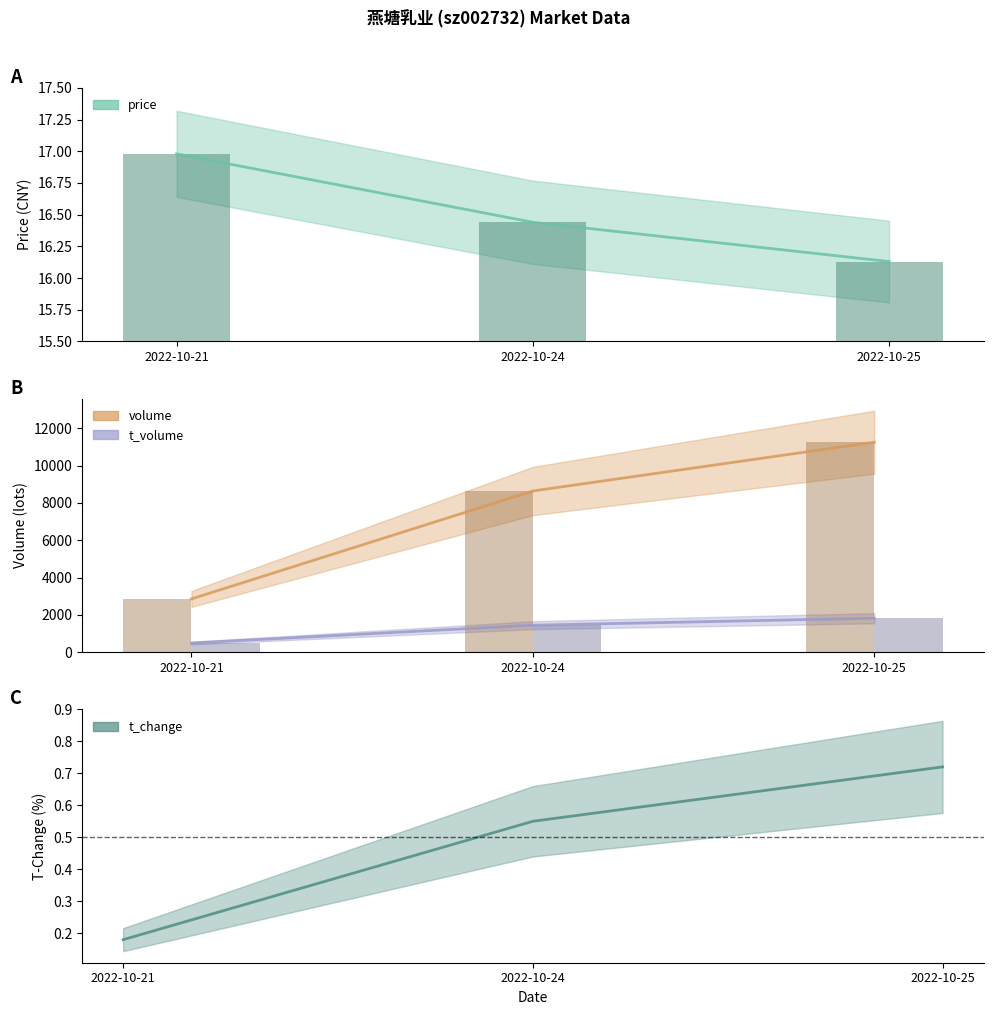

Which series has the largest range (max minus min)?

volume